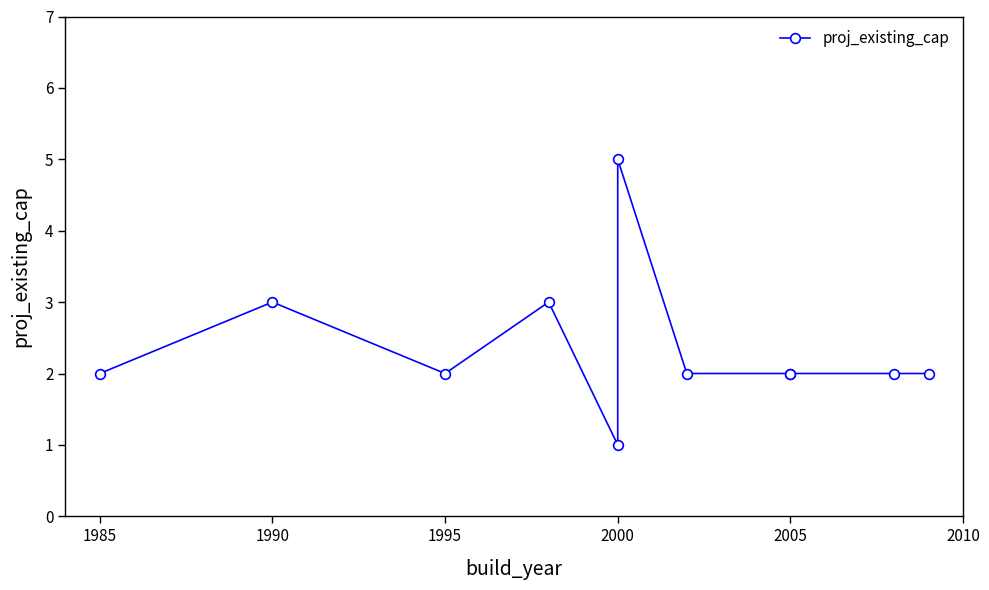

Reading left to right, list all the values displayed in this chart.

2	3	2	3	1	5	2	2	2	2	2